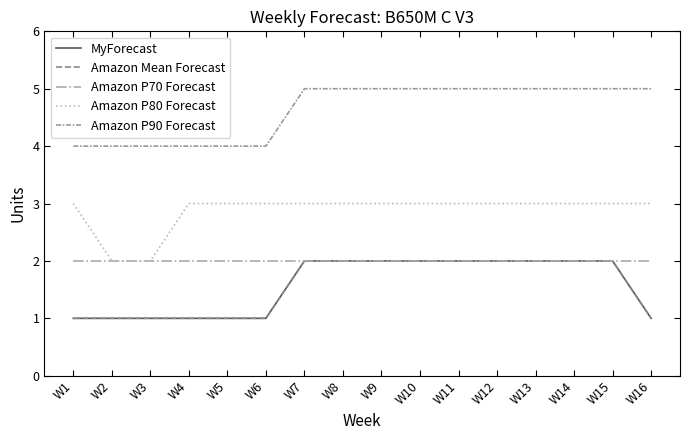

What is the value of the Amazon Mean Forecast point at the 7th from the left?

2